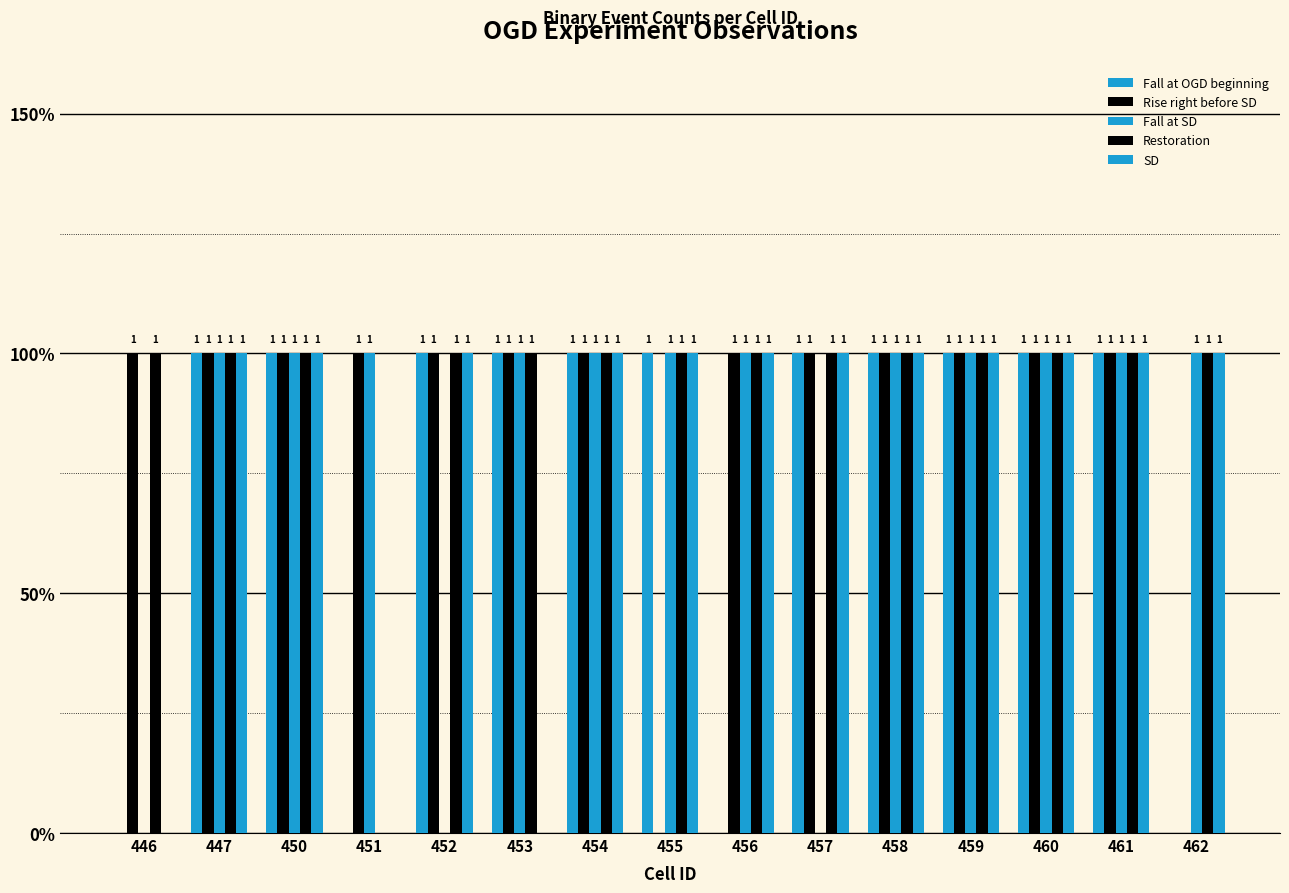

At how many categories does at least one series exceed 0?

15